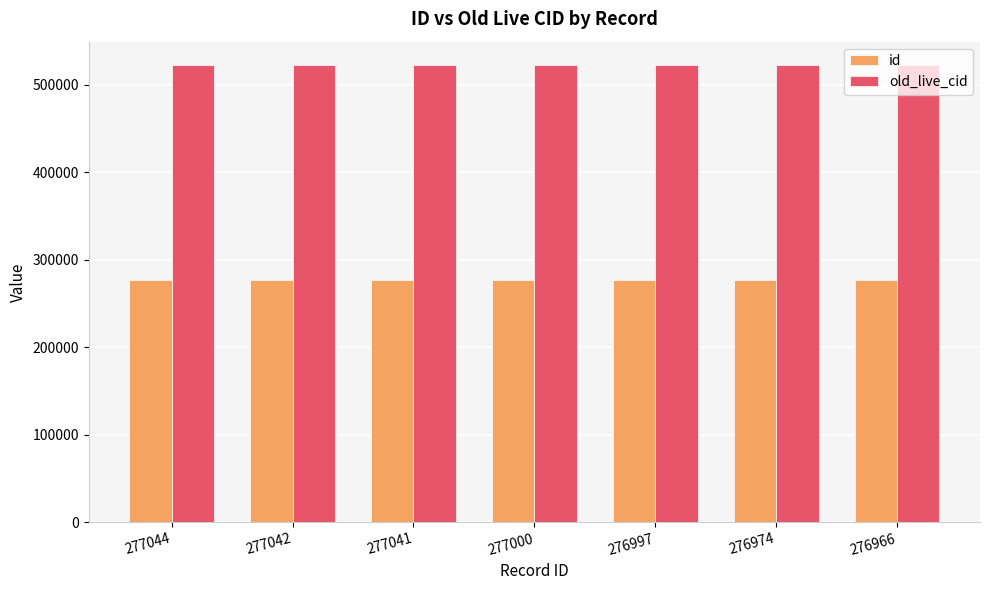

Which series has the largest total across all categories?

old_live_cid